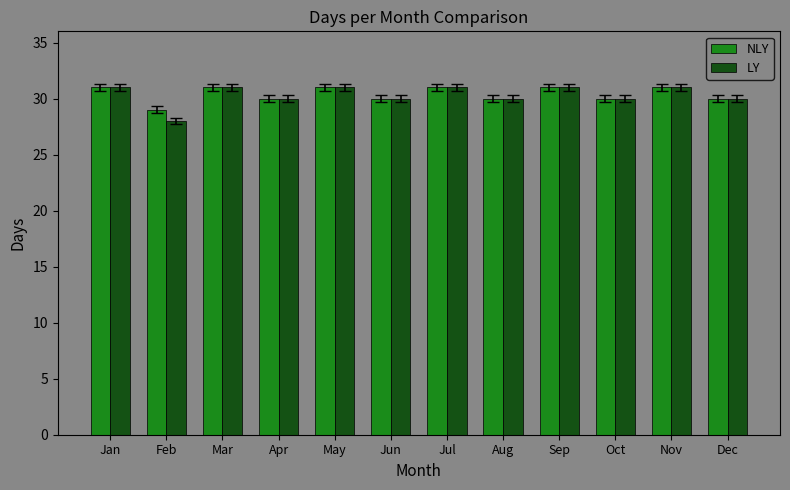

Which series has the largest range (max minus min)?

LY